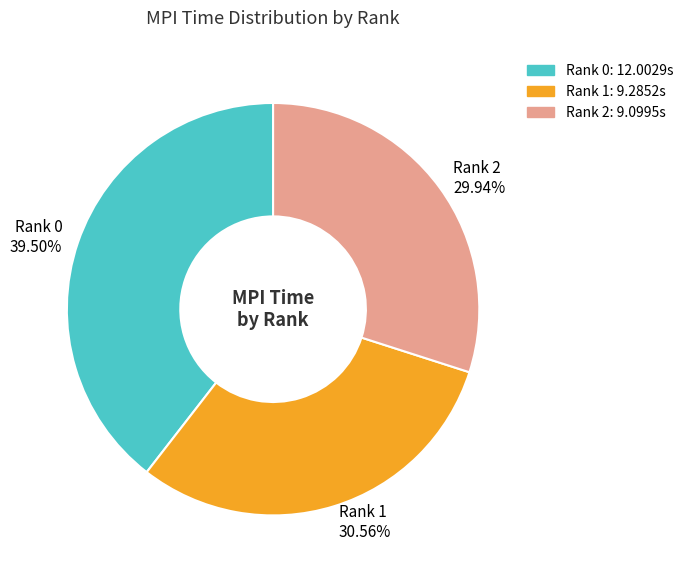

Is Rank 1 the majority of the pie?

No